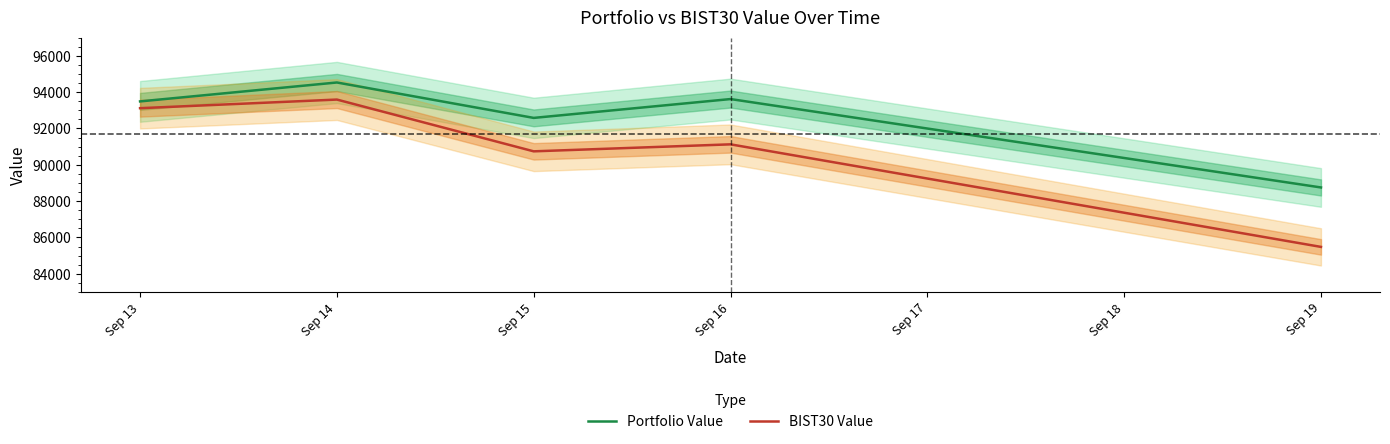

List the labels in order of Portfolio Value value, largest first.

Sep 14, Sep 16, Sep 13, Sep 15, Sep 19